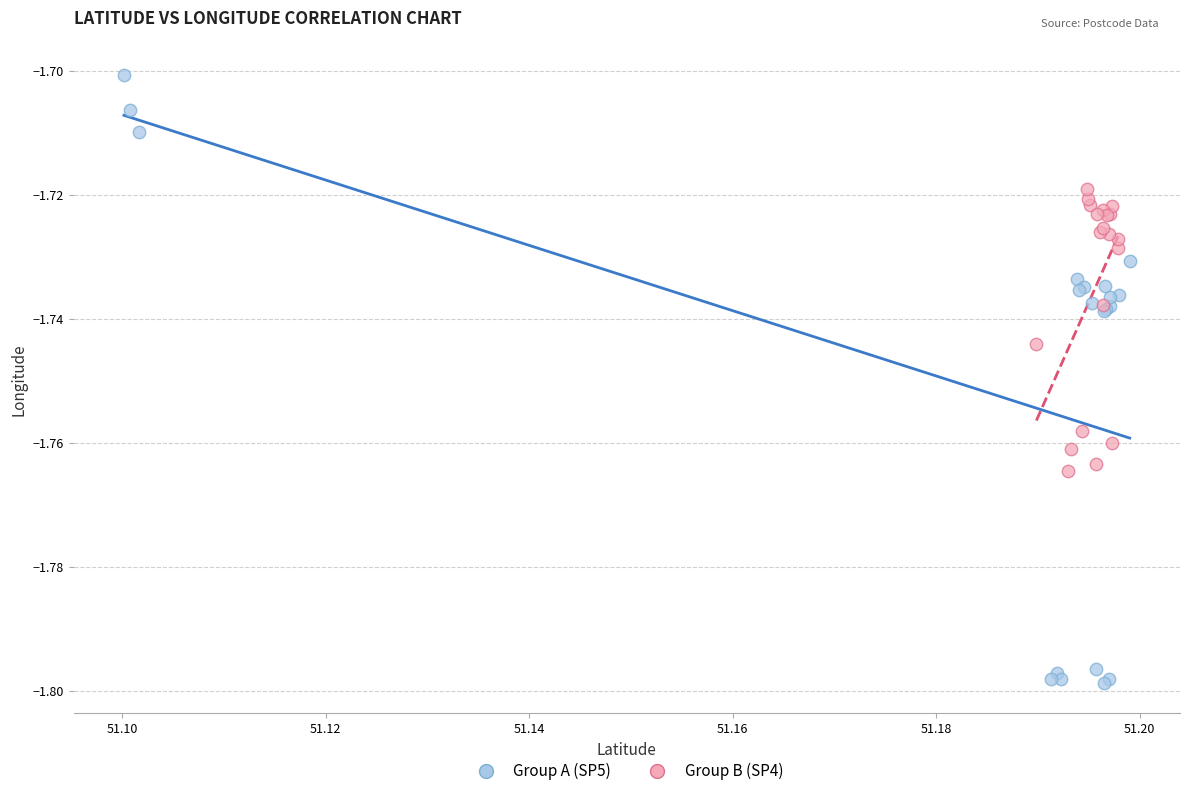

What are all the series names shown in the legend?

Group A (SP5), Group B (SP4)